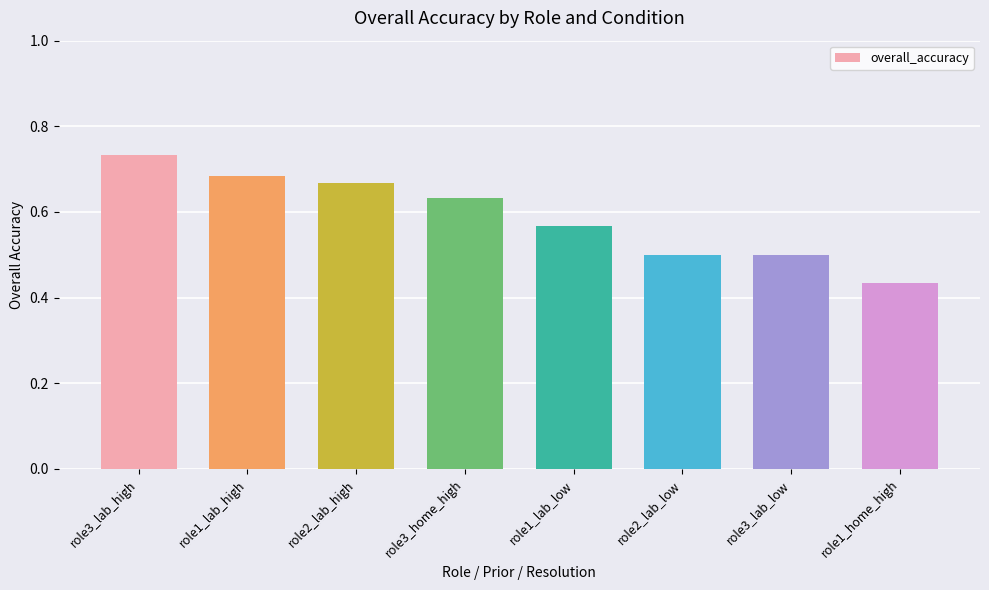

At which label is the value closest to 0?

role1_home_high